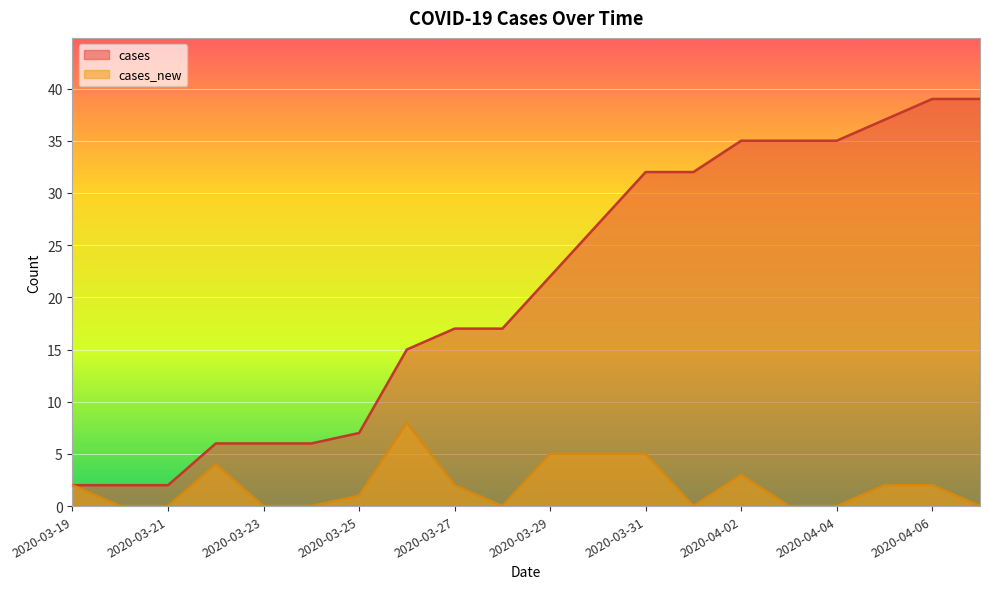

What is the difference between the second highest and second lowest values in the cases_new series?

5